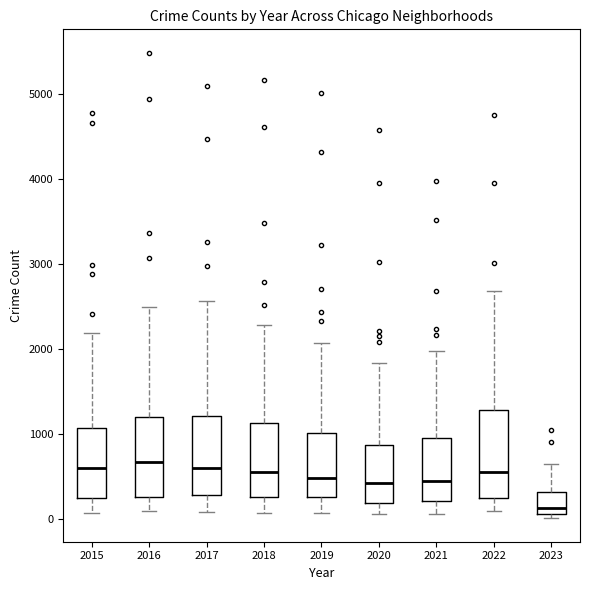

Reading left to right, read every box against the y-axis: the position of its median line, the range the box covers, and the ends of its whiskers. The values are not printed on the chart, so give them approximately, as read against the axis.

2015: median 600, box 300 to 1100, whiskers 100 to 2200
2016: median 700, box 300 to 1200, whiskers 100 to 2500
2017: median 600, box 300 to 1200, whiskers 100 to 2600
2018: median 600, box 300 to 1100, whiskers 100 to 2300
2019: median 500, box 300 to 1000, whiskers 100 to 2100
2020: median 400, box 200 to 900, whiskers 100 to 1800
2021: median 500, box 200 to 1000, whiskers 100 to 2000
2022: median 600, box 300 to 1300, whiskers 100 to 2700
2023: median 100 (just above the box's lower edge), box 100 to 300, whiskers 0 to 700